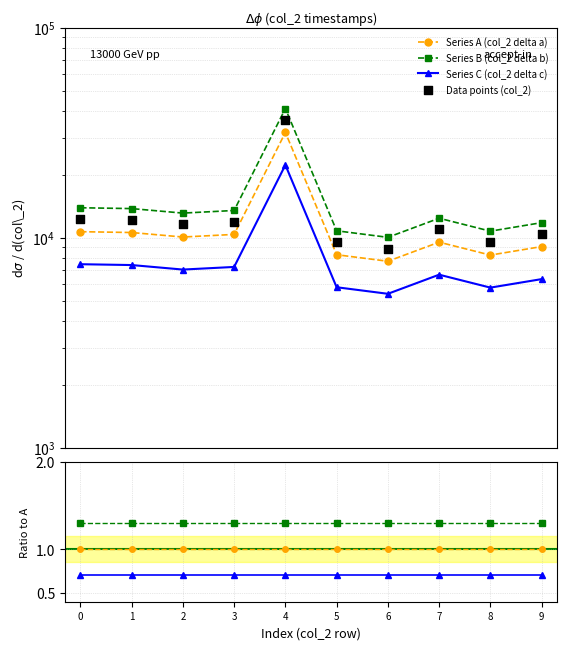

At which category is the sum across all series the highest?

4